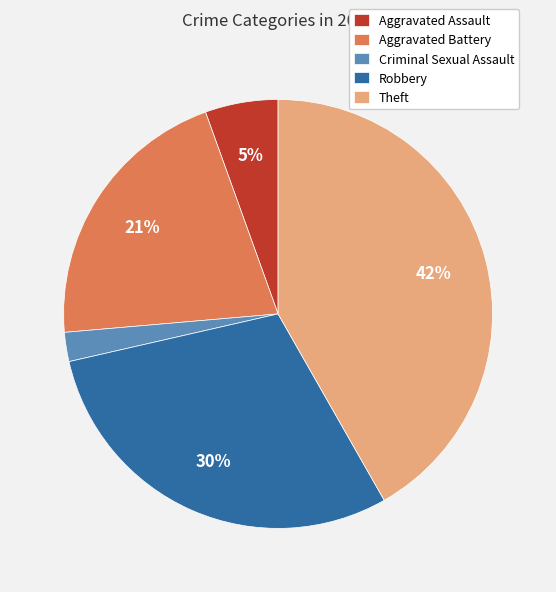

What percentage is the Criminal Sexual Assault slice, to the nearest percent?

2%